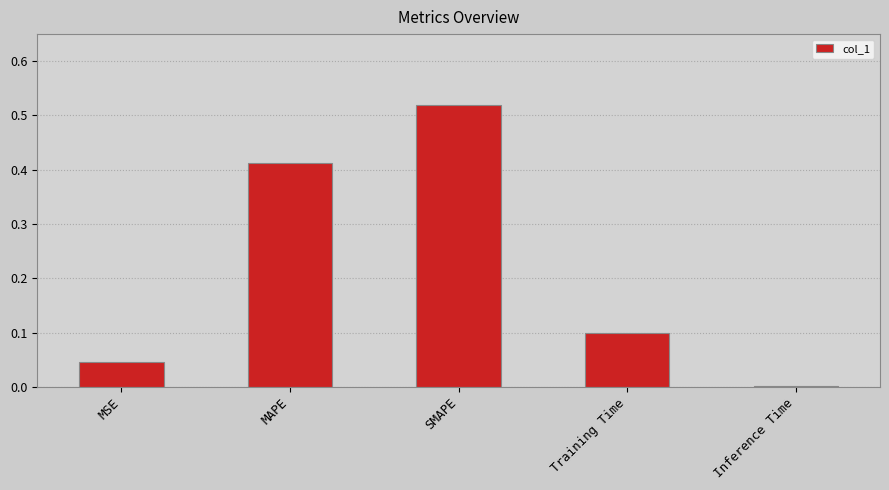

Count the number of data series in this chart.

1